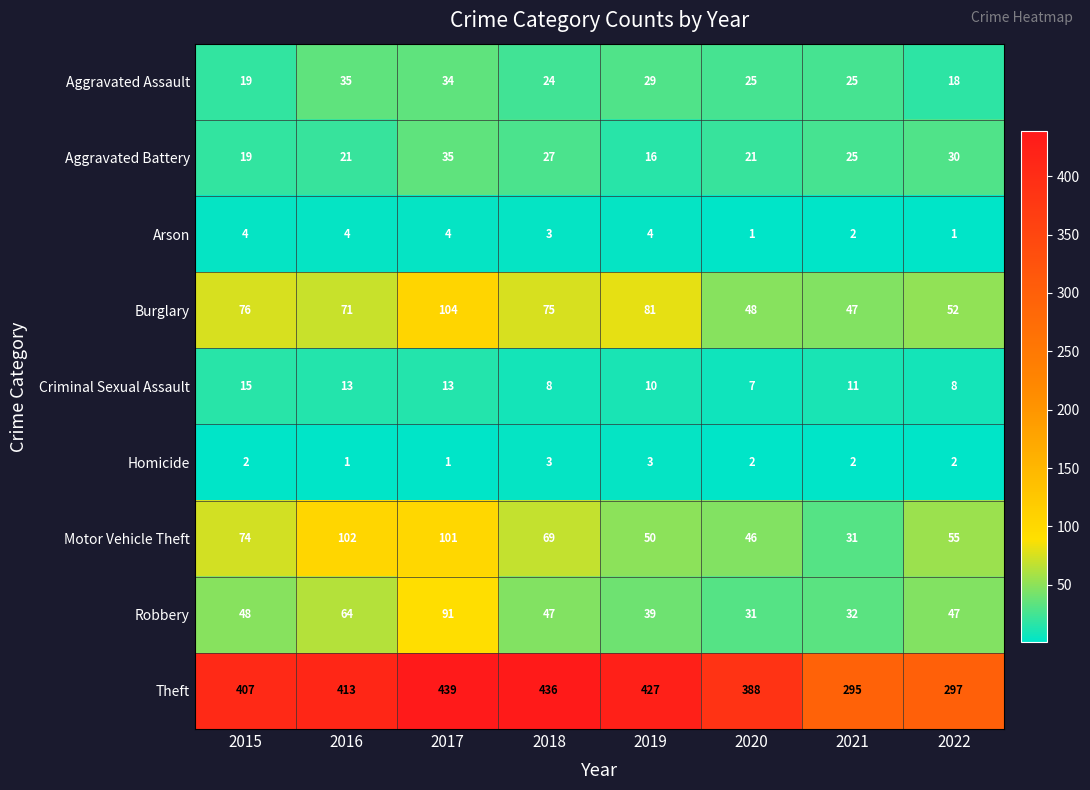

What is the sum of all Robbery values?

399